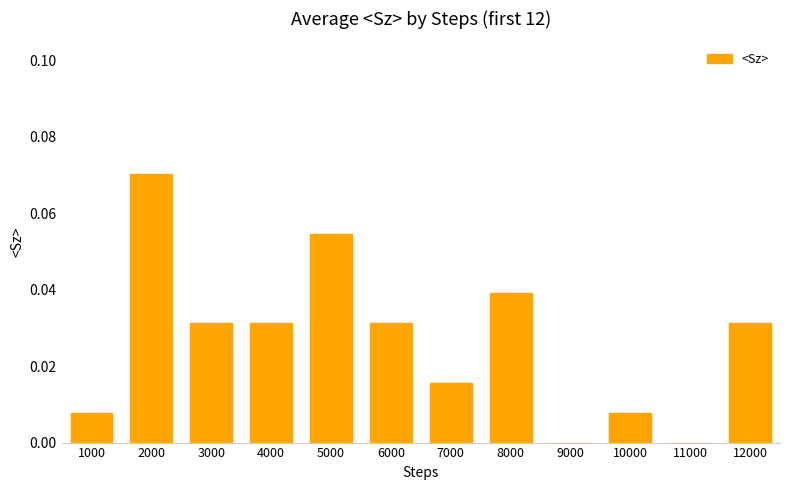

Which category has the highest value across all series?

2000